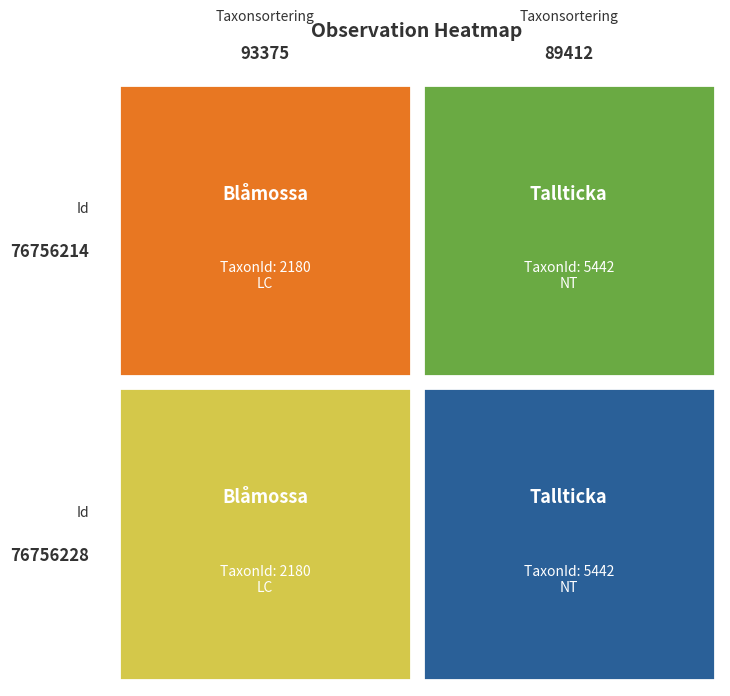

Read the 76756214 value at 0.

2180